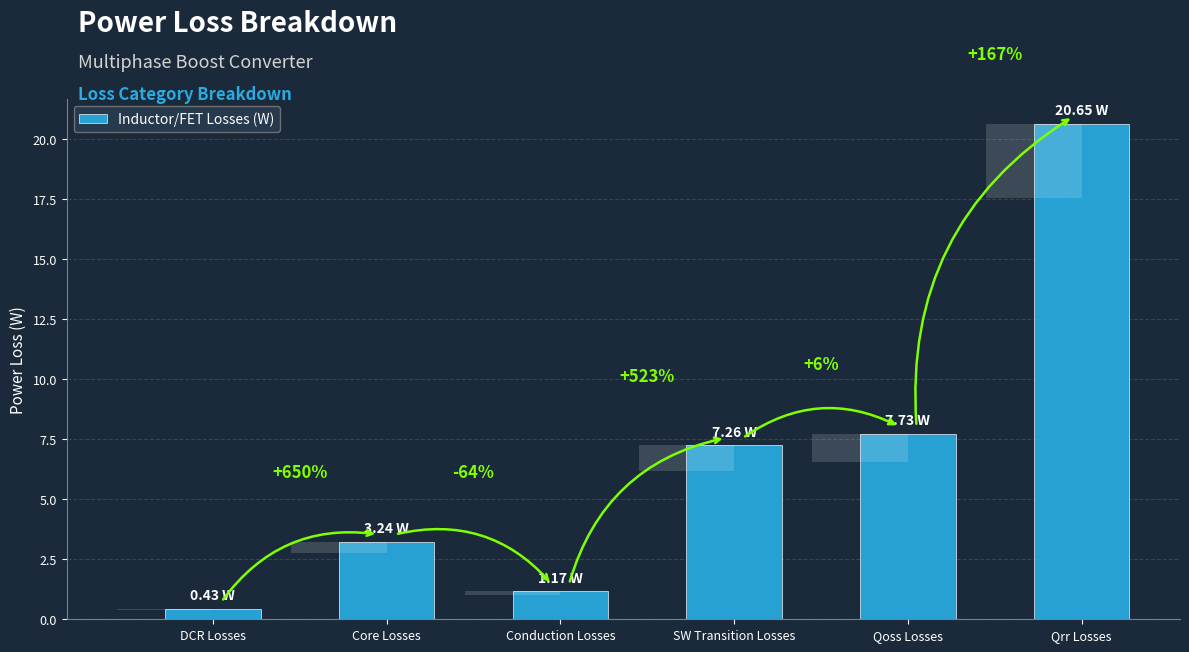

Which label corresponds to the smallest value in the chart?

DCR Losses